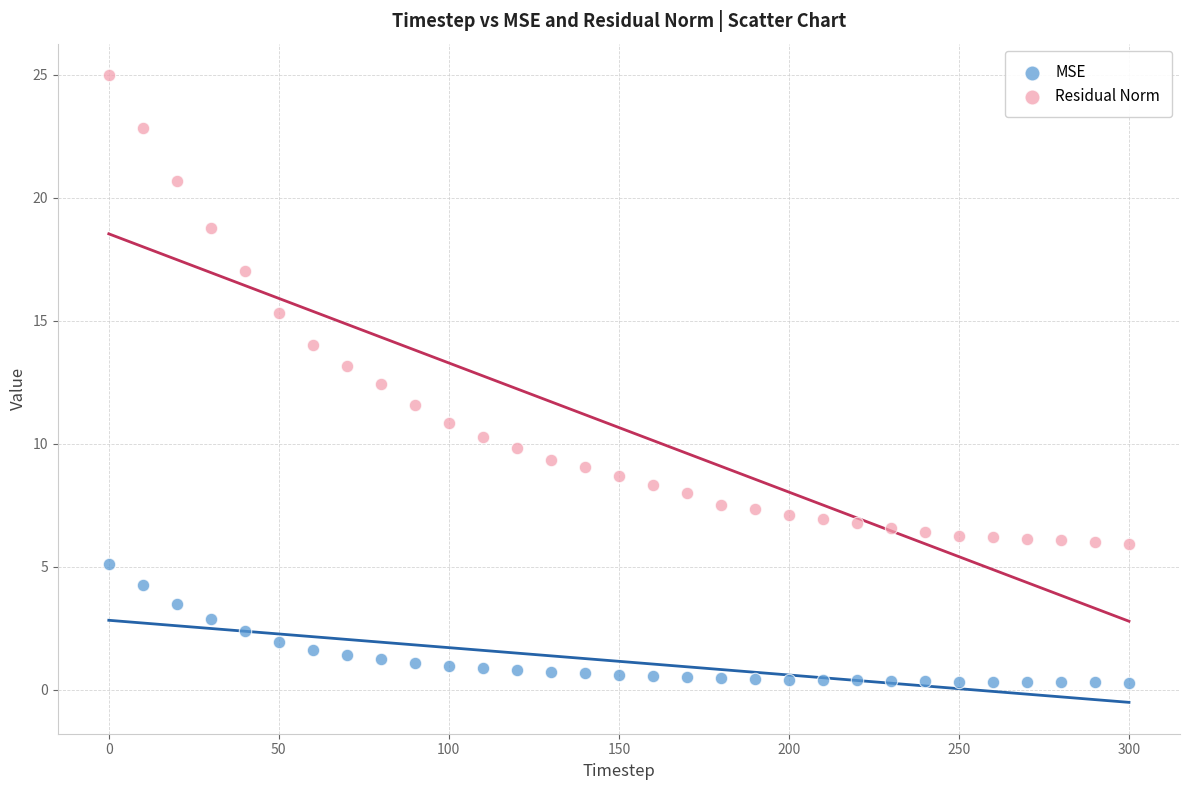

Which series reaches the minimum Y coordinate?

MSE